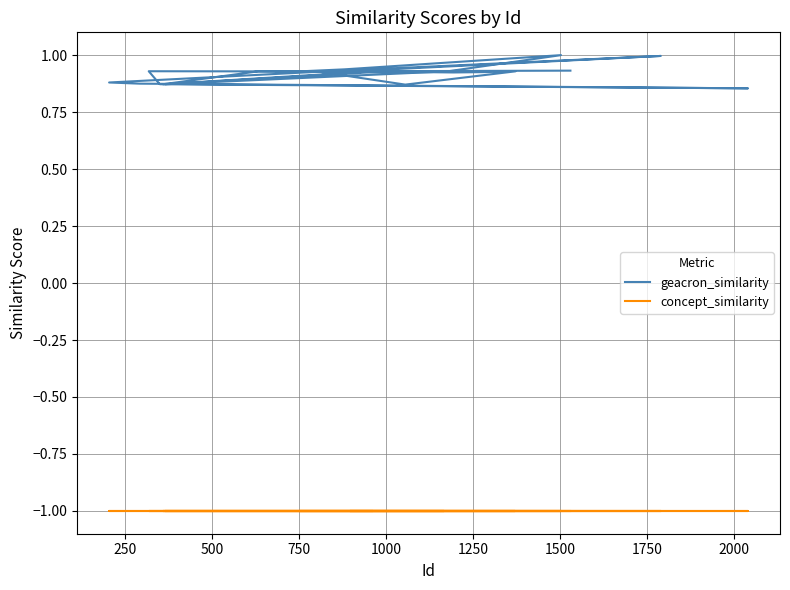

Reading left to right, transcribe all the data shown in this chart.

geacron_similarity: 0.9	0.9	0.9	1.0	0.9	0.9	0.9	0.9	0.9	0.9	0.9	0.9	0.9	0.9	1.0	0.9	0.9	0.9	0.9	0.9	0.9	0.9	0.9	0.9
concept_similarity: -1.0	-1.0	-1.0	-1.0	-1.0	-1.0	-1.0	-1.0	-1.0	-1.0	-1.0	-1.0	-1.0	-1.0	-1.0	-1.0	-1.0	-1.0	-1.0	-1.0	-1.0	-1.0	-1.0	-1.0